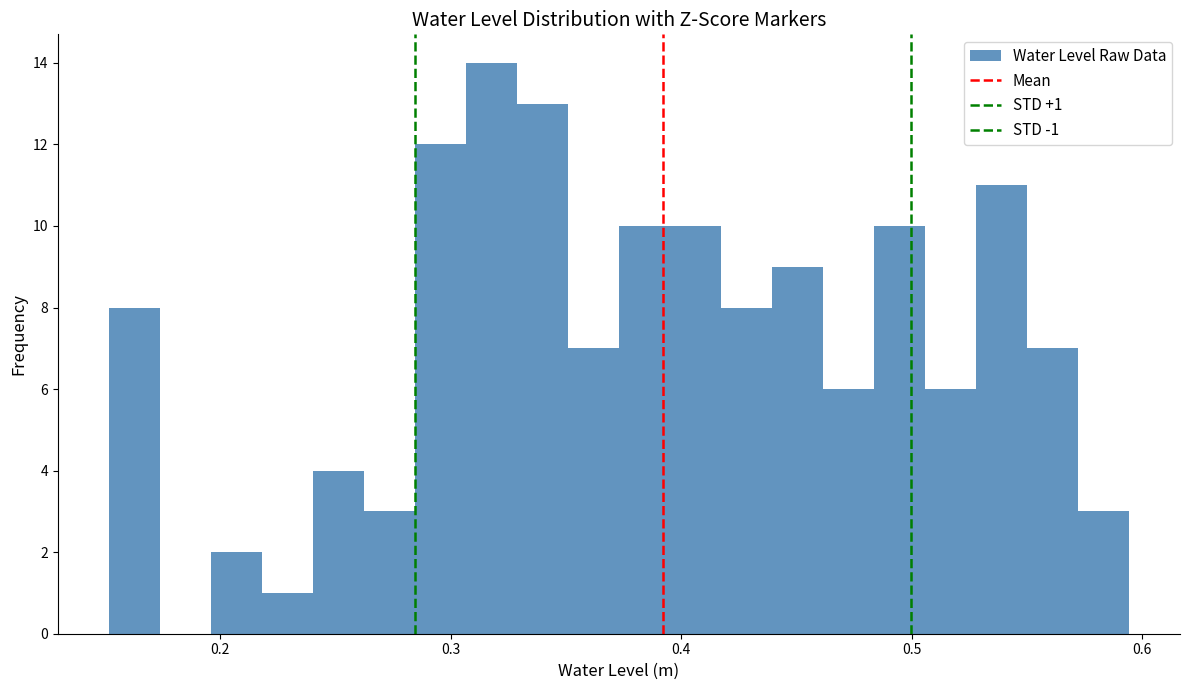

Around what value on the x-axis is the tallest bar? Give the approximate position of its centre, as read against the axis.

0.32